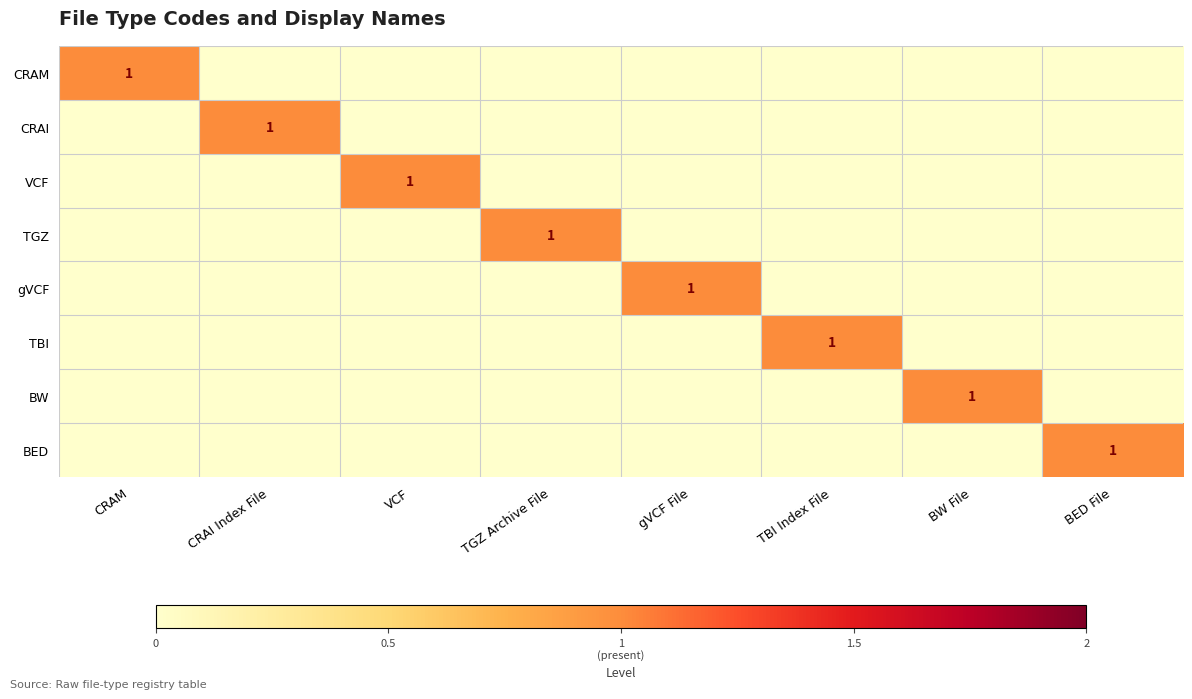

Rank the series by their maximum value, from lowest to highest.

CRAM, CRAI, VCF, TGZ, gVCF, TBI, BW, BED